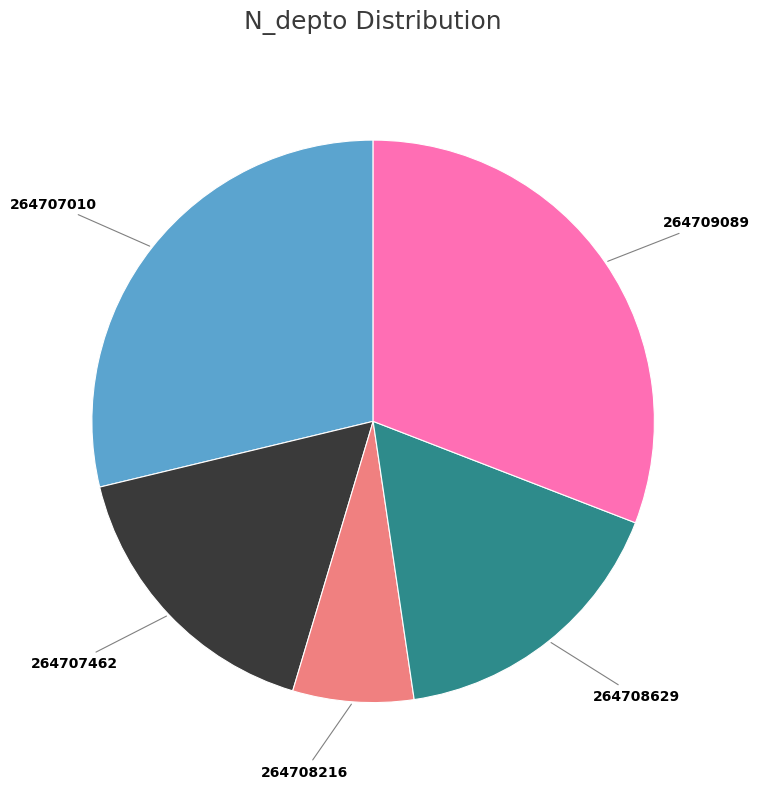

How many slices are in this pie chart?

5